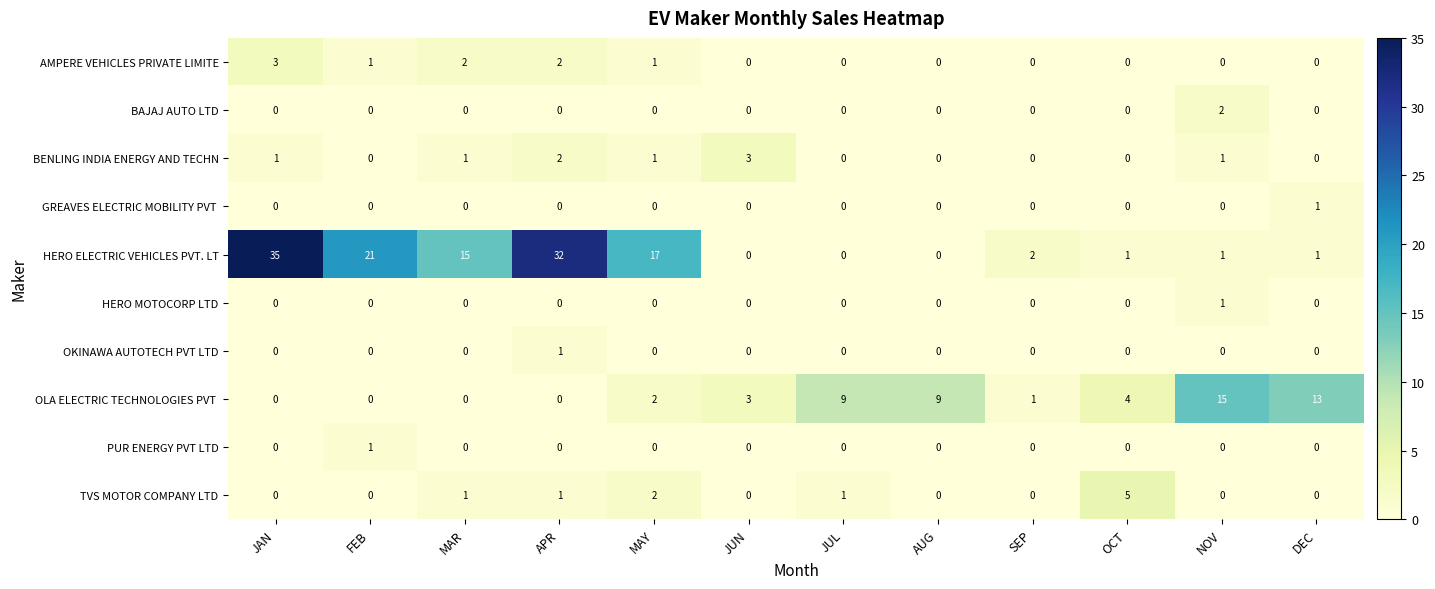

Which series has the largest total across all categories?

HERO ELECTRIC VEHICLES PVT. LT